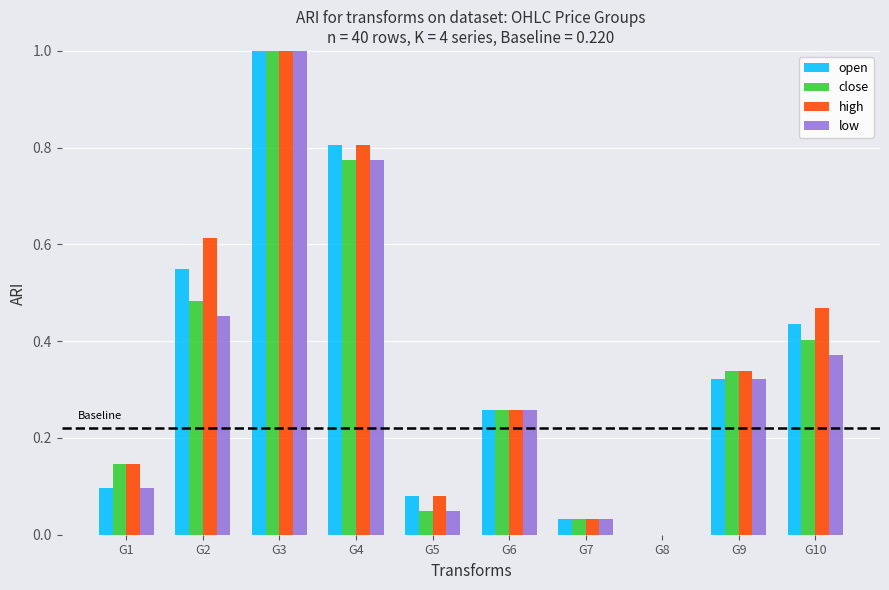

Which label corresponds to the largest value in the chart?

G3